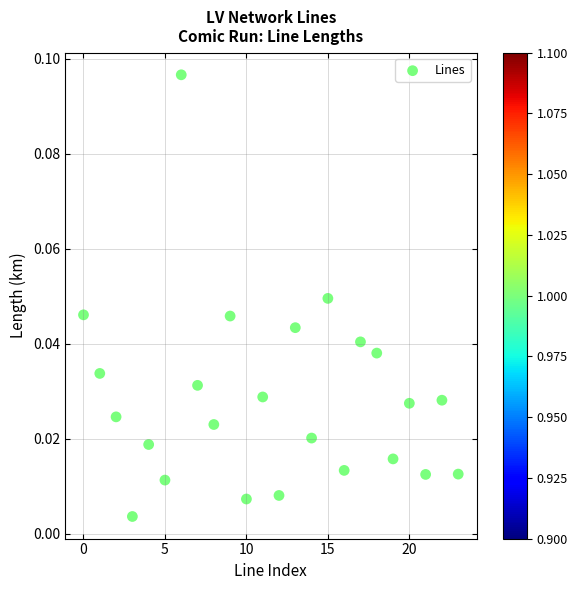

Count the number of points in this scatter plot.

24